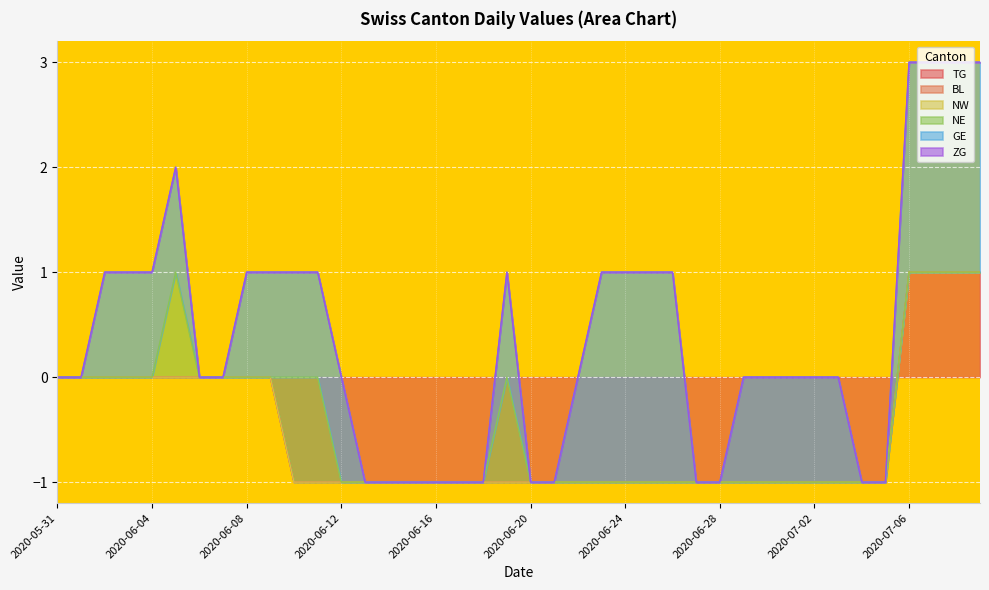

True or false: BL has more than 2 interior local peaks.

False